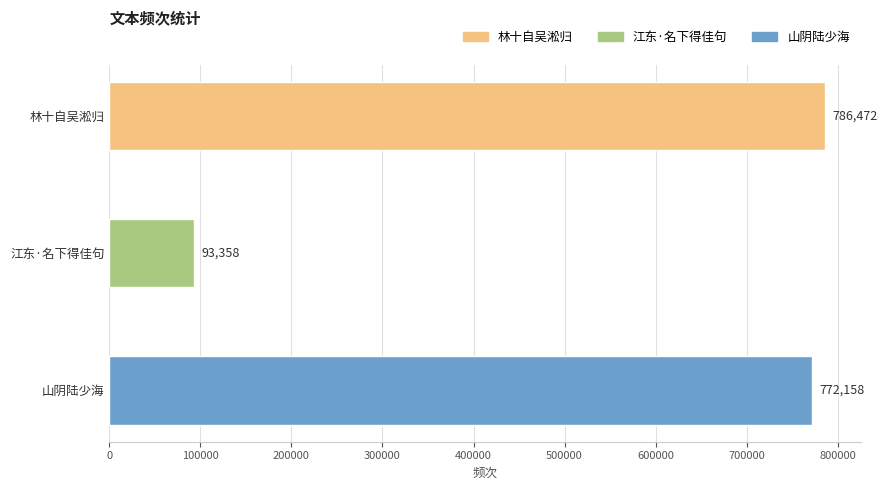

What is the greatest value displayed?

786472